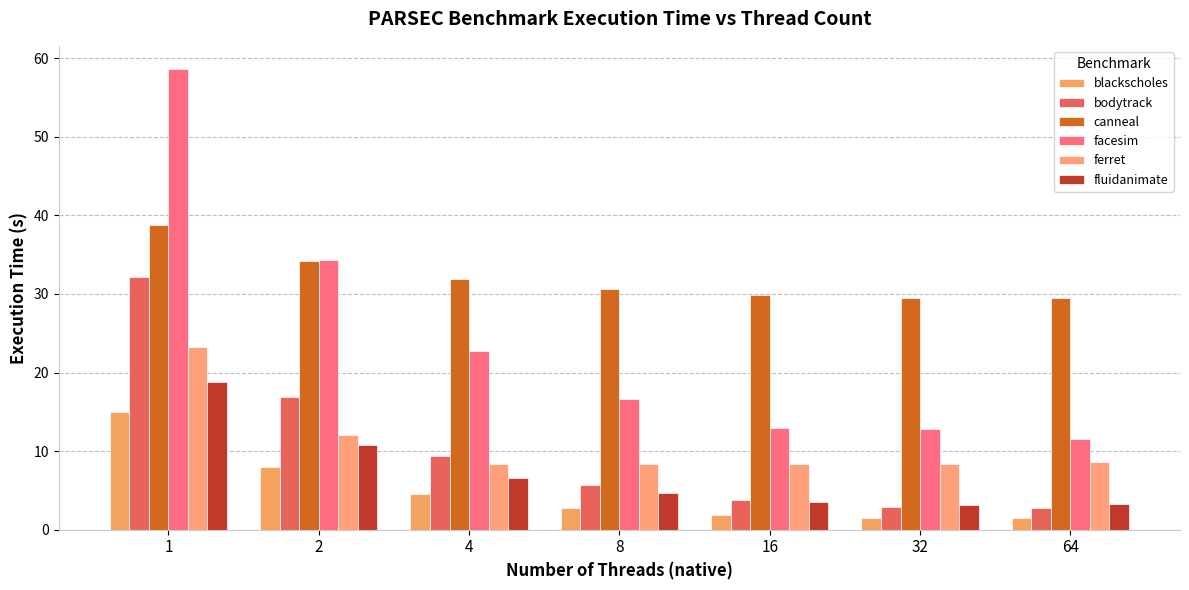

Which series has the largest total across all categories?

canneal